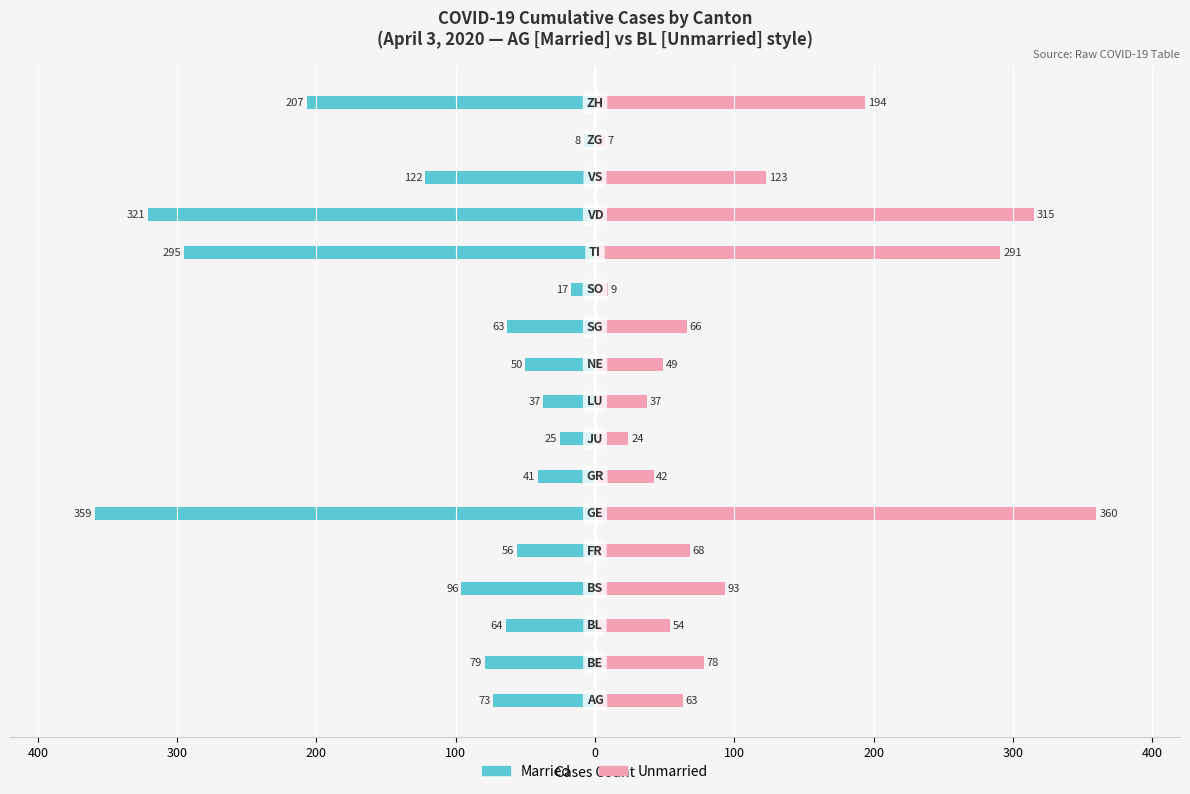

What is the difference between the second highest and second lowest values in the Unmarried series?

306